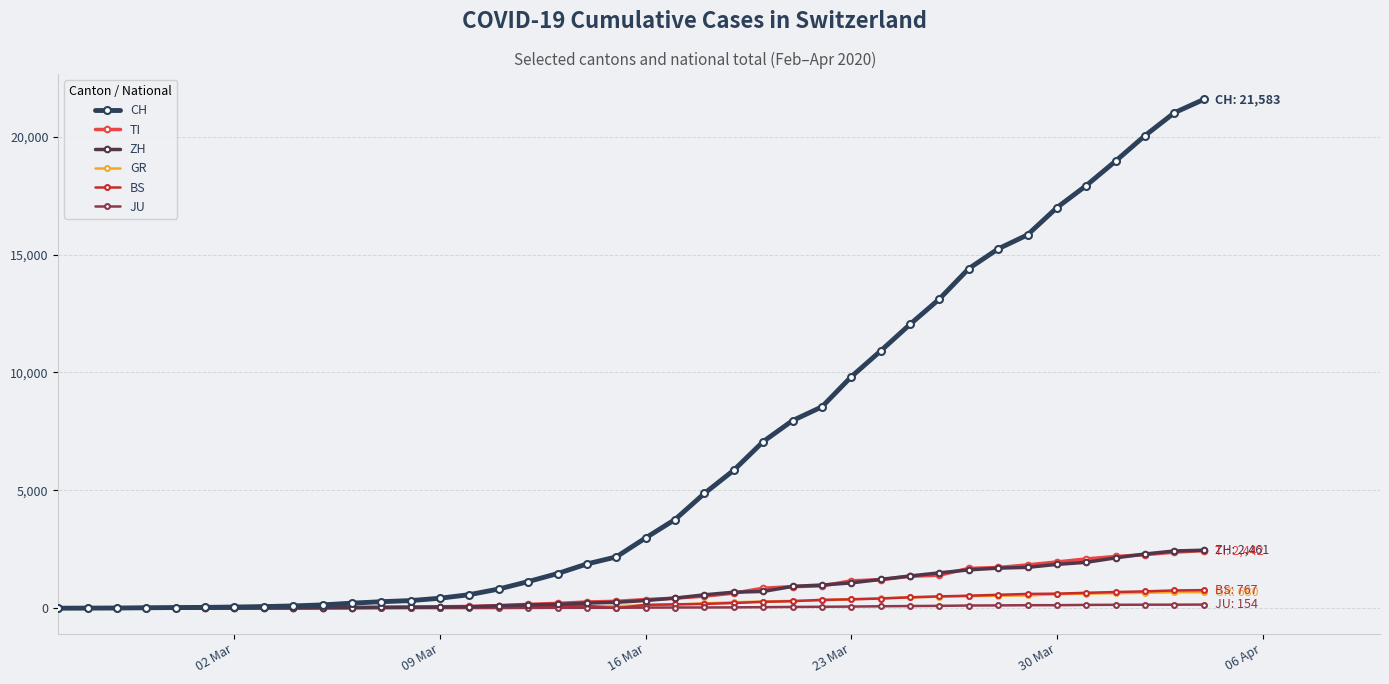

Which series has the largest total across all categories?

CH